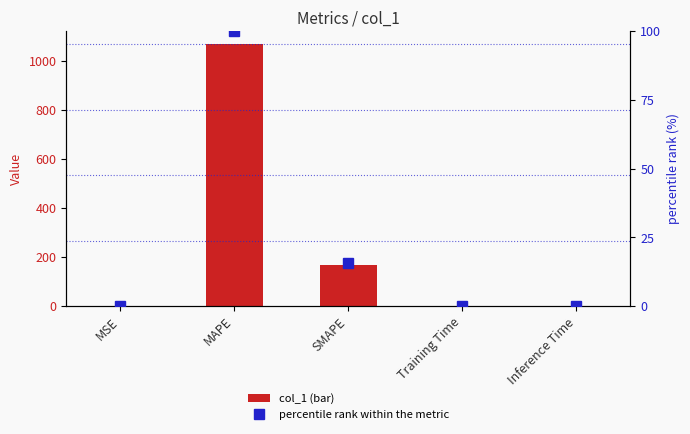

What are all the series names shown in the legend?

col_1, percentile rank within the metric